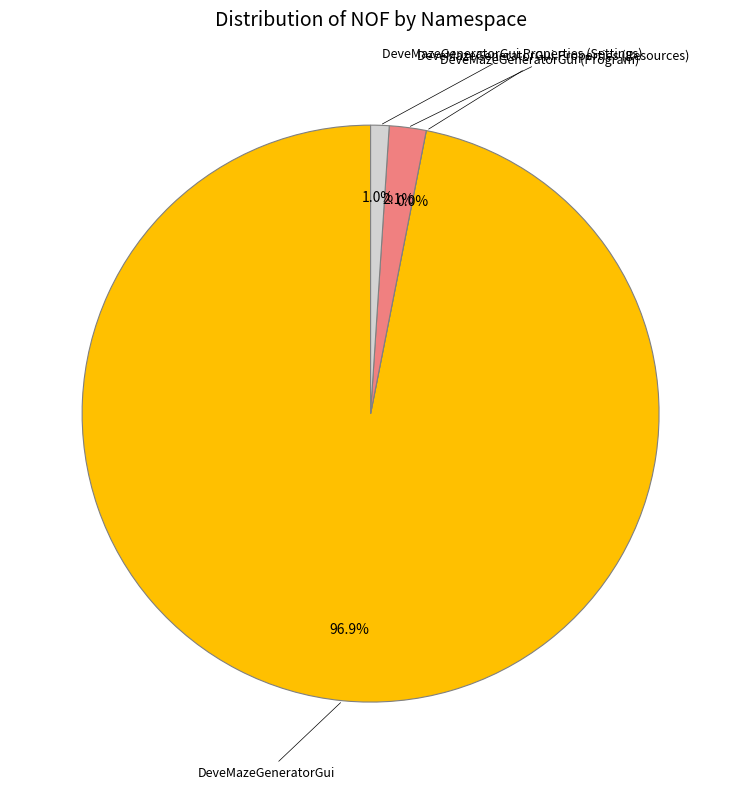

Rank the categories by value from lowest to highest.

DeveMazeGeneratorGui (Program), DeveMazeGeneratorGui.Properties (Settings), DeveMazeGeneratorGui.Properties (Resources), DeveMazeGeneratorGui